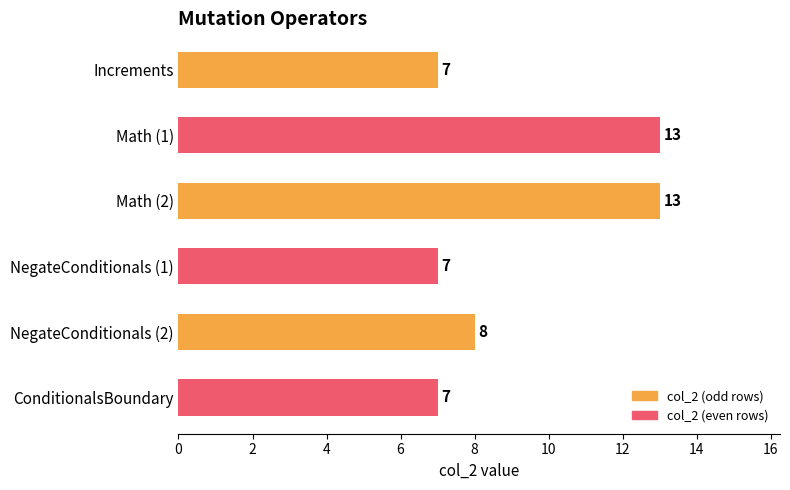

Is it true that the value at Math (1) is 13?

True